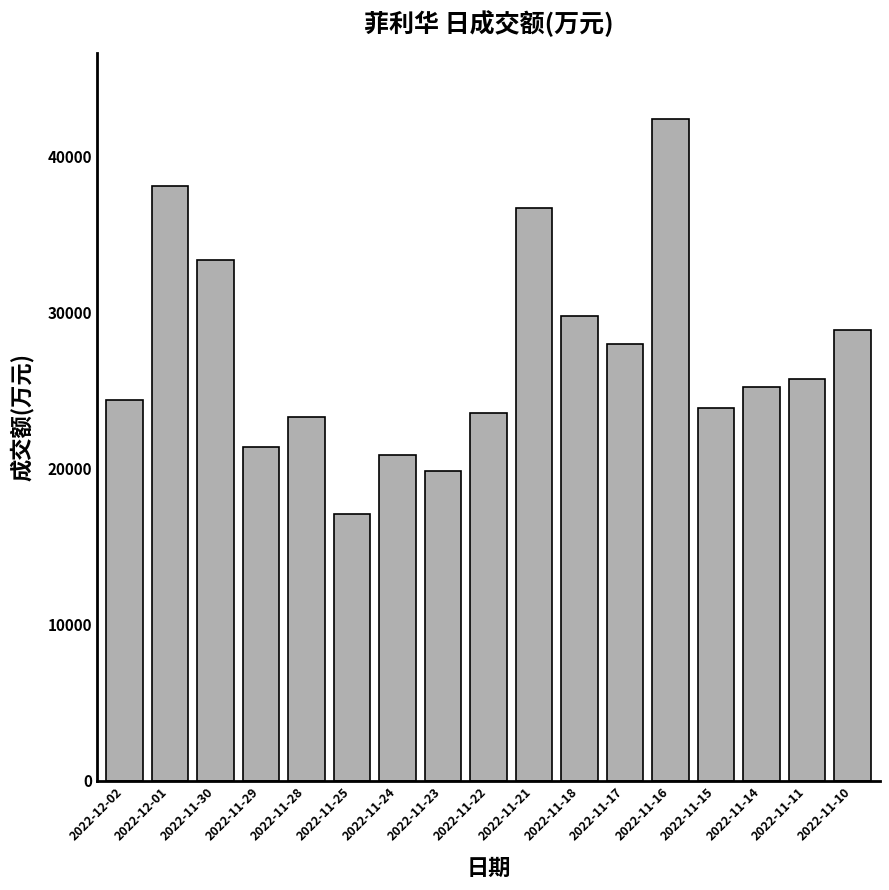

What is the change in value from 2022-11-30 to 2022-11-29?

-11978